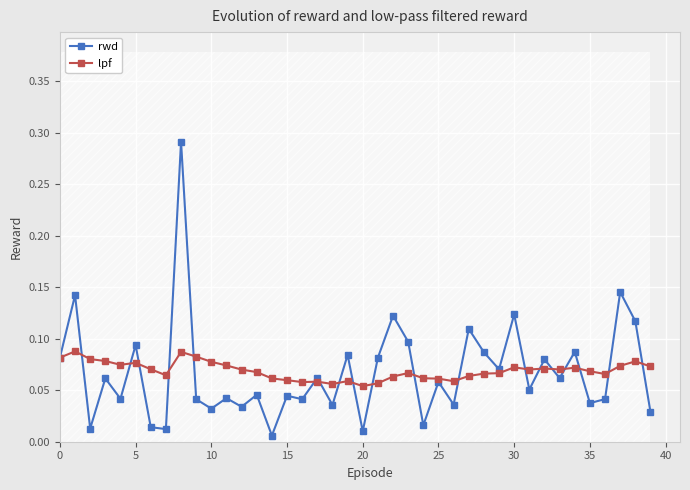

How many lpf values are between 0 and 1?

40